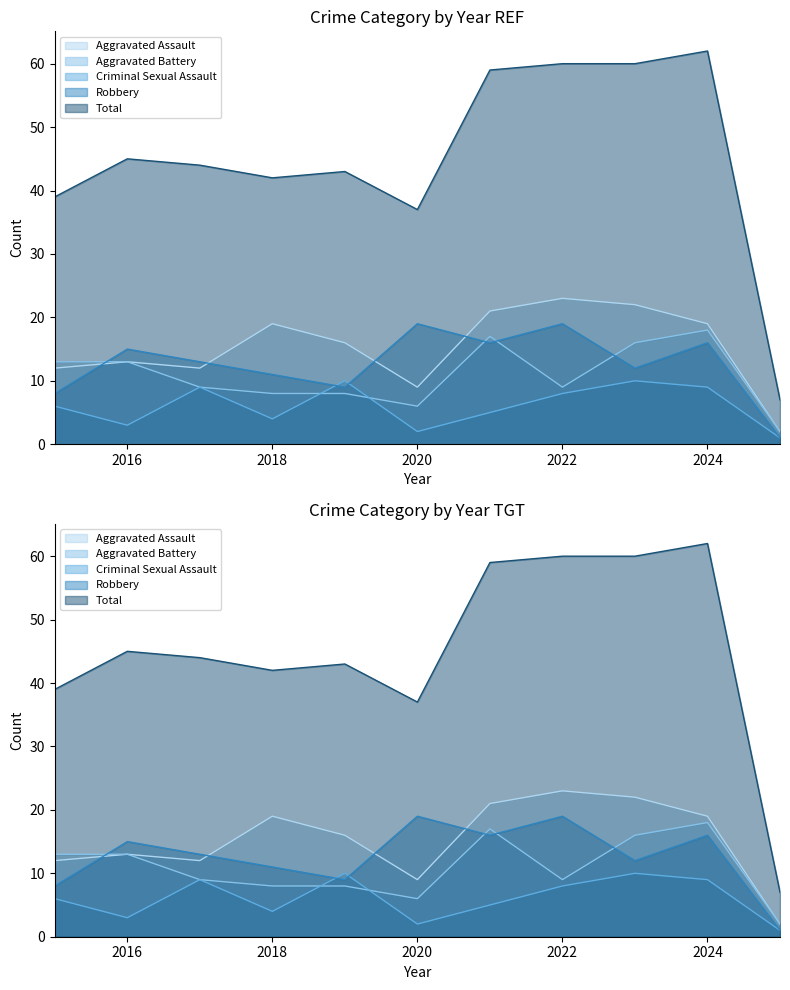

How many intersections are there between Aggravated Battery and Robbery?

4